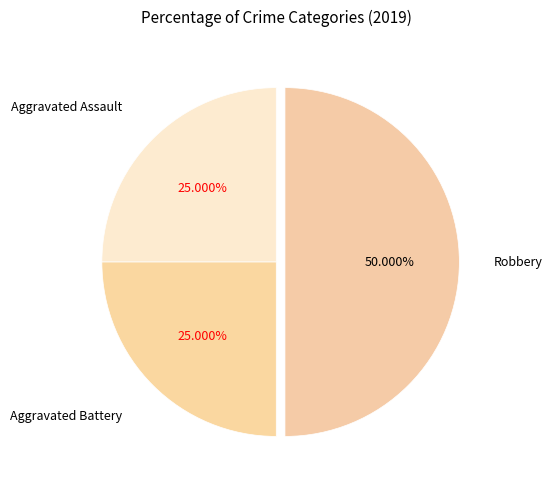

True or false: Robbery accounts for 60% of the total.

False